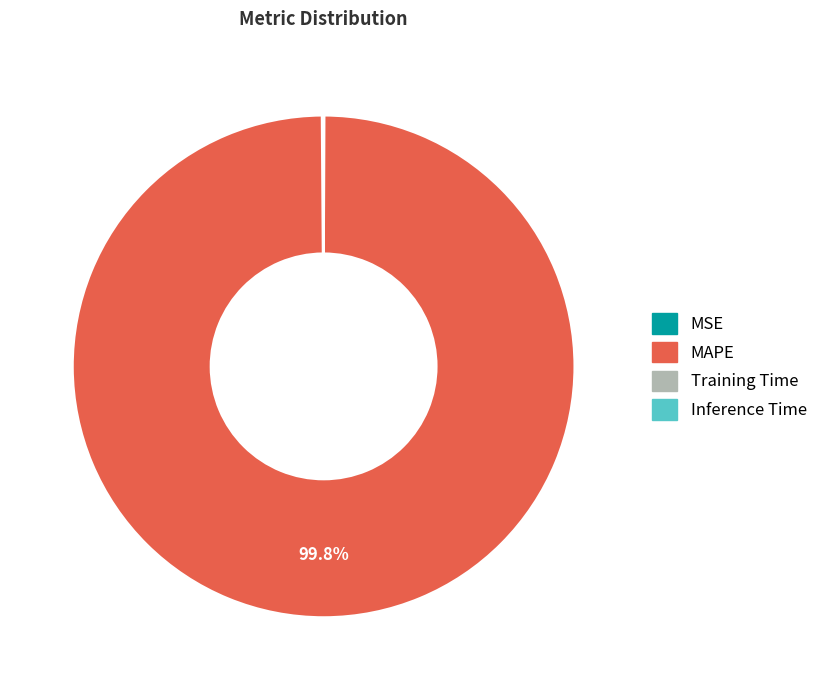

To the nearest percent, what is the average slice percentage?

25%